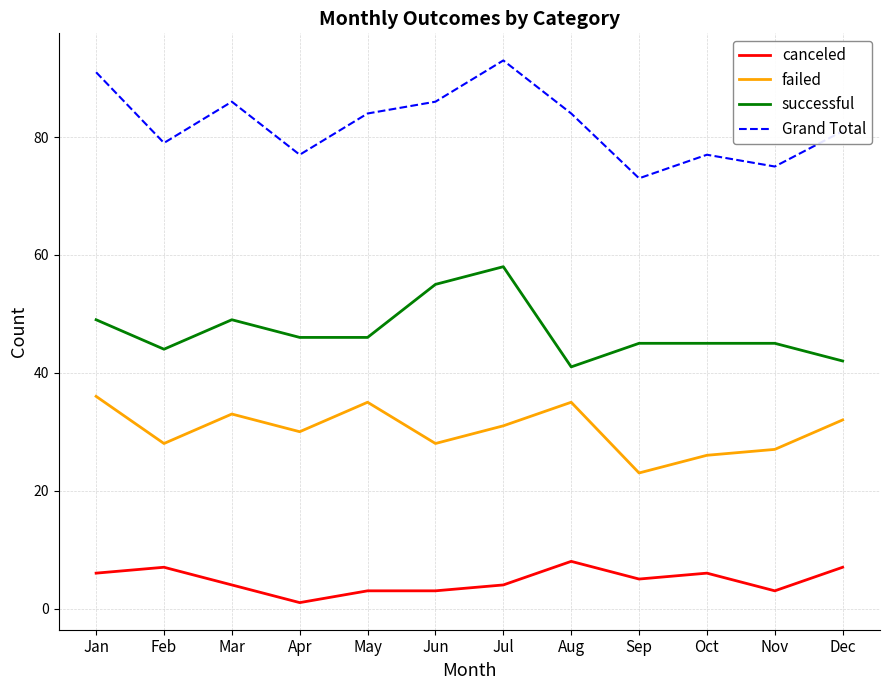

Reading right to left, transcribe all the data shown in this chart.

canceled: Dec=7	Nov=3	Oct=6	Sep=5	Aug=8	Jul=4	Jun=3	May=3	Apr=1	Mar=4	Feb=7	Jan=6
failed: Dec=32	Nov=27	Oct=26	Sep=23	Aug=35	Jul=31	Jun=28	May=35	Apr=30	Mar=33	Feb=28	Jan=36
successful: Dec=42	Nov=45	Oct=45	Sep=45	Aug=41	Jul=58	Jun=55	May=46	Apr=46	Mar=49	Feb=44	Jan=49
Grand Total: Dec=81	Nov=75	Oct=77	Sep=73	Aug=84	Jul=93	Jun=86	May=84	Apr=77	Mar=86	Feb=79	Jan=91